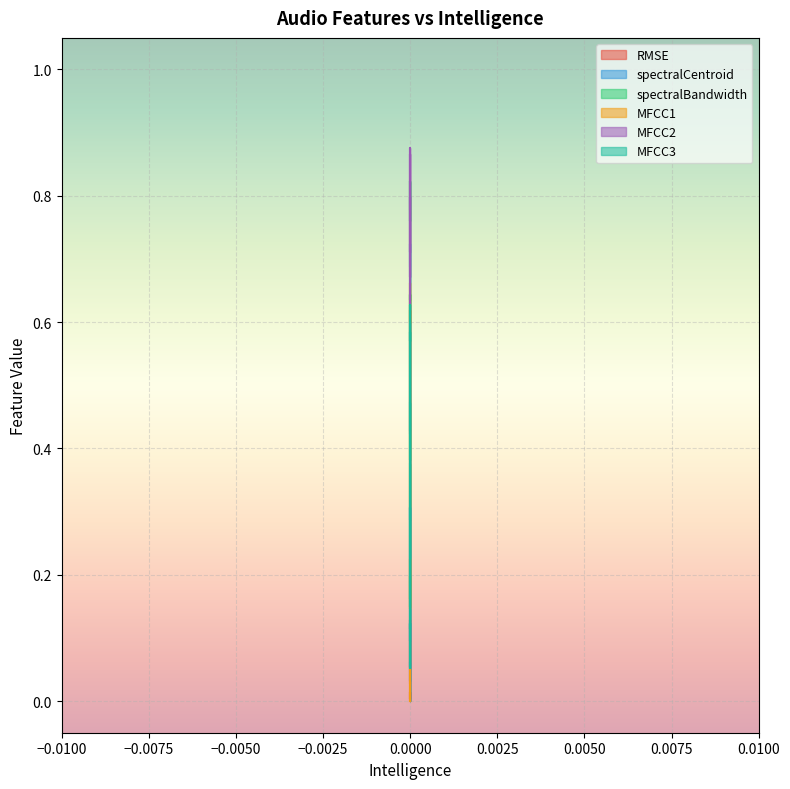

What is the difference between the second highest and minimum values in the RMSE series?

0.1